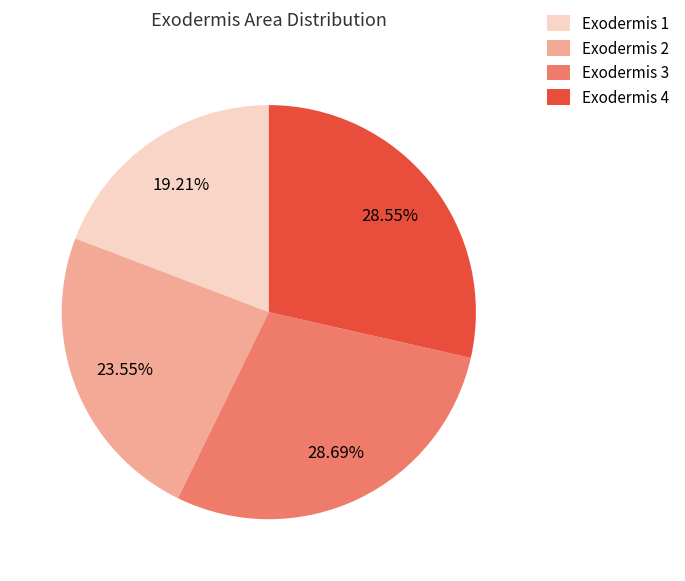

How many slices are in this pie chart?

4